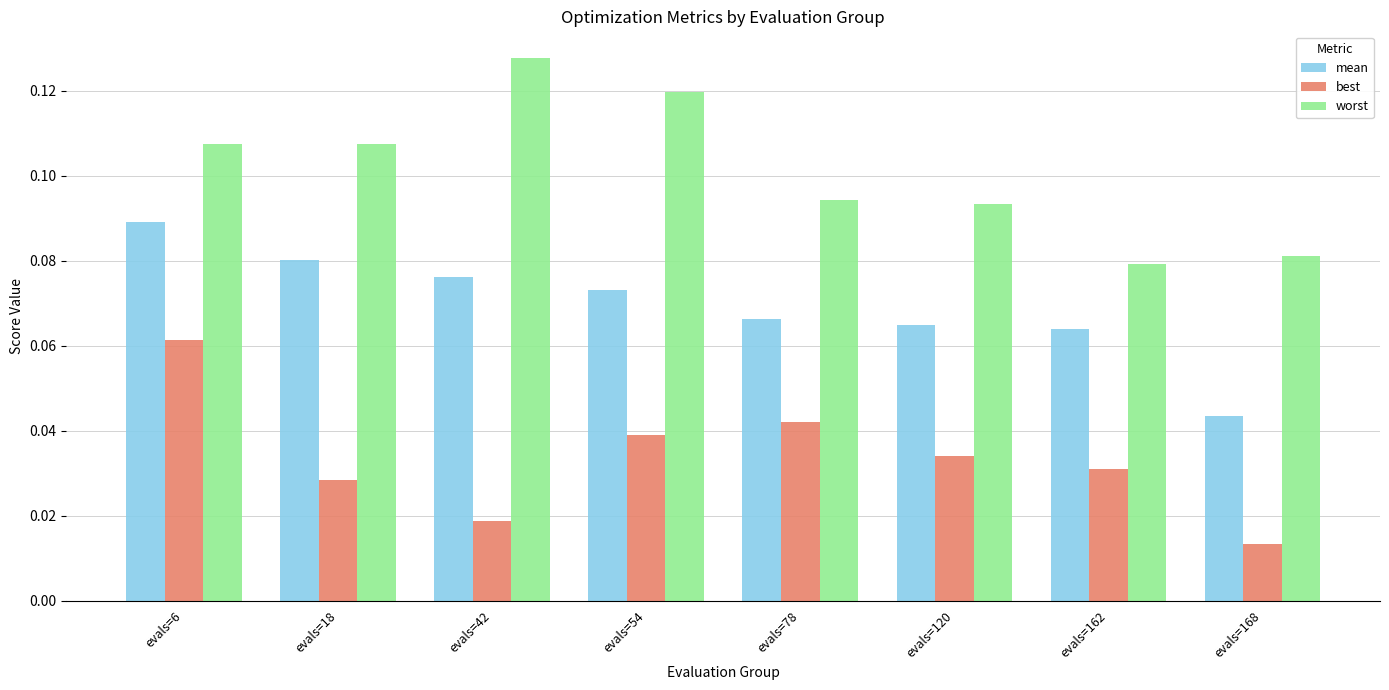

How many best values are between 0 and 1?

8